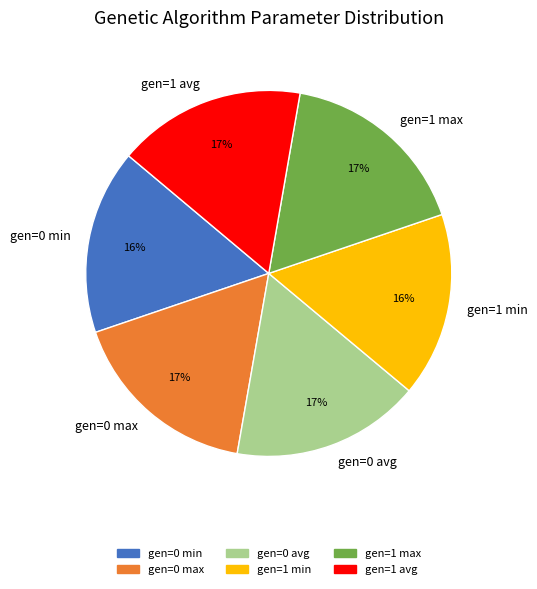

Approximately how many times larger is the value at gen=0 min compared to gen=1 min?

1.0